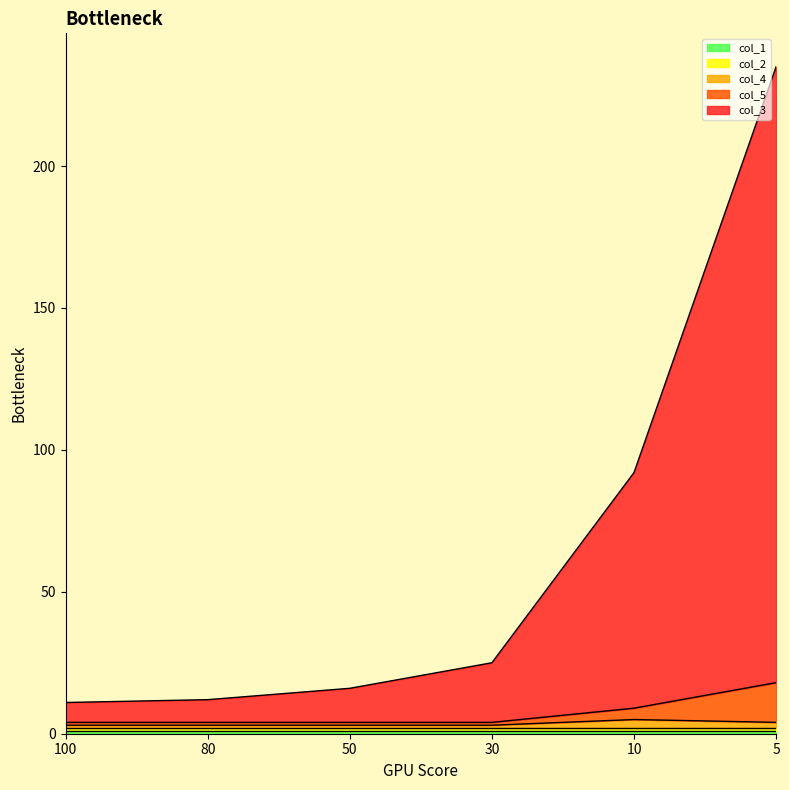

Does the chart display data point markers on the line(s)?

No